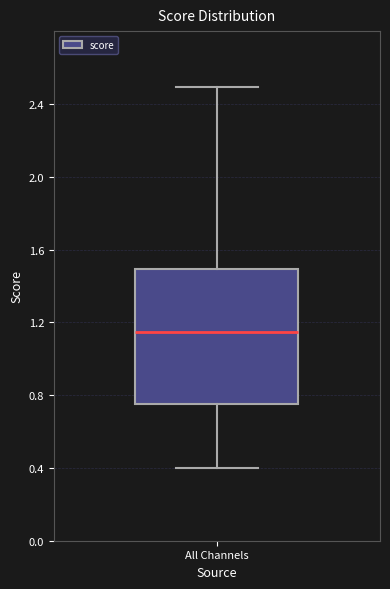

Transcribe this box plot: give where the median line is, the range the box spans, and where the two whiskers end, as read against the y-axis. The values are not printed on the chart, so give them approximately, as read against the axis.

median 1.15, box 0.75 to 1.50, whiskers 0.40 to 2.50